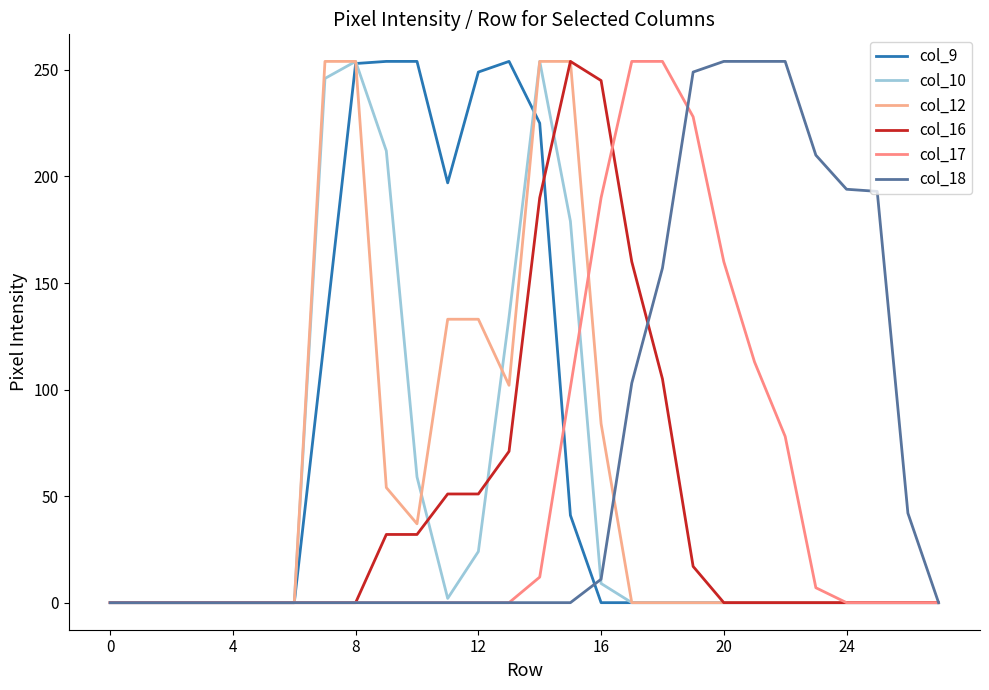

Which series has the largest total across all categories?

col_18